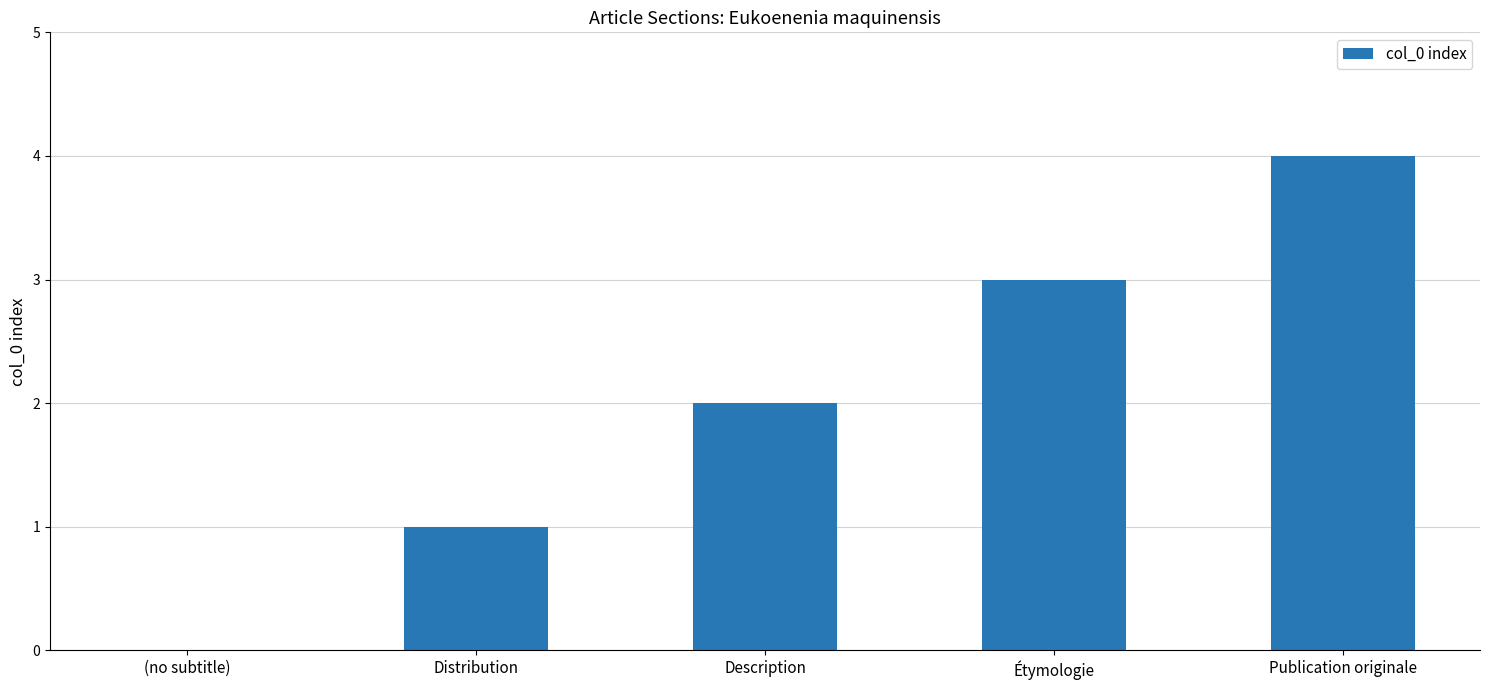

Which label corresponds to the largest value in the chart?

Publication originale